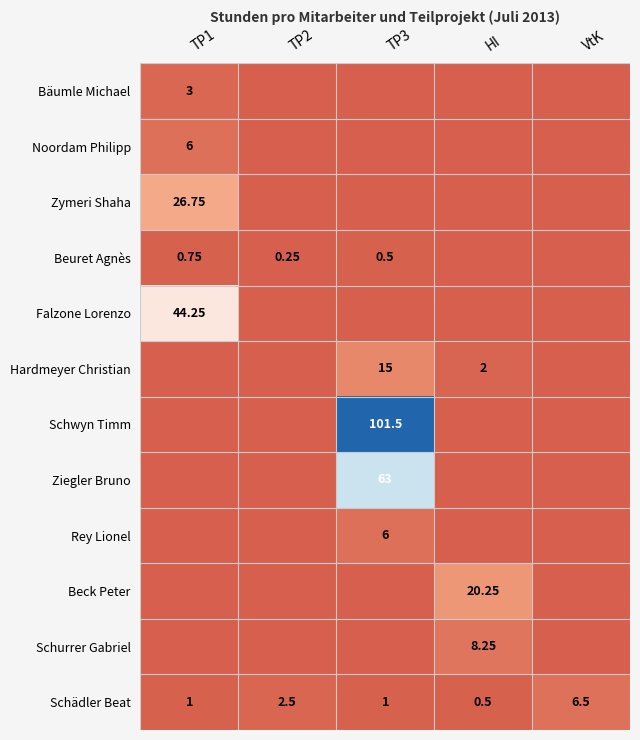

Which series changed the most between TP1 and VtK?

Falzone Lorenzo